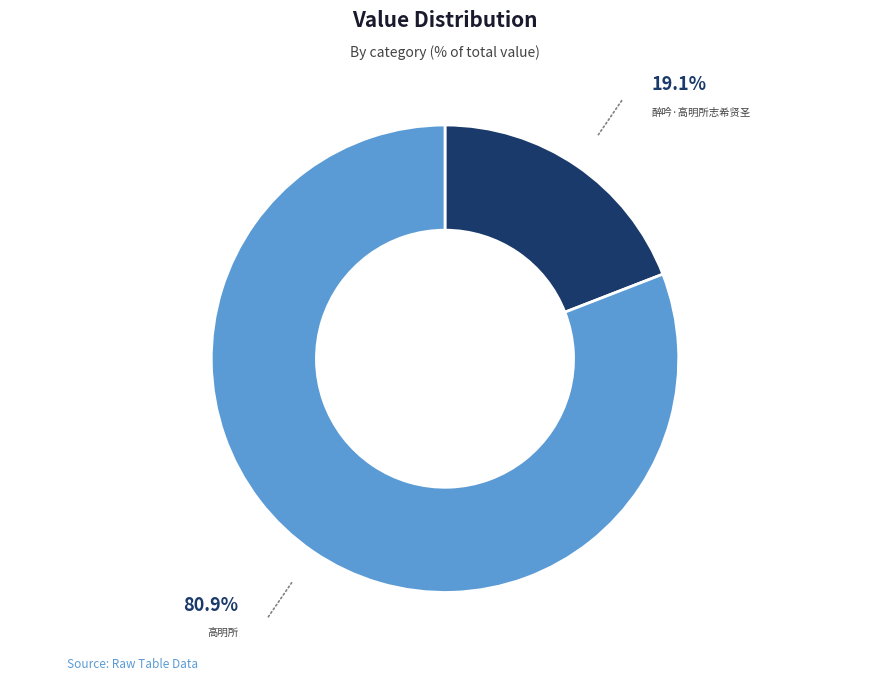

Is there any slice that represents more than half of the pie?

Yes